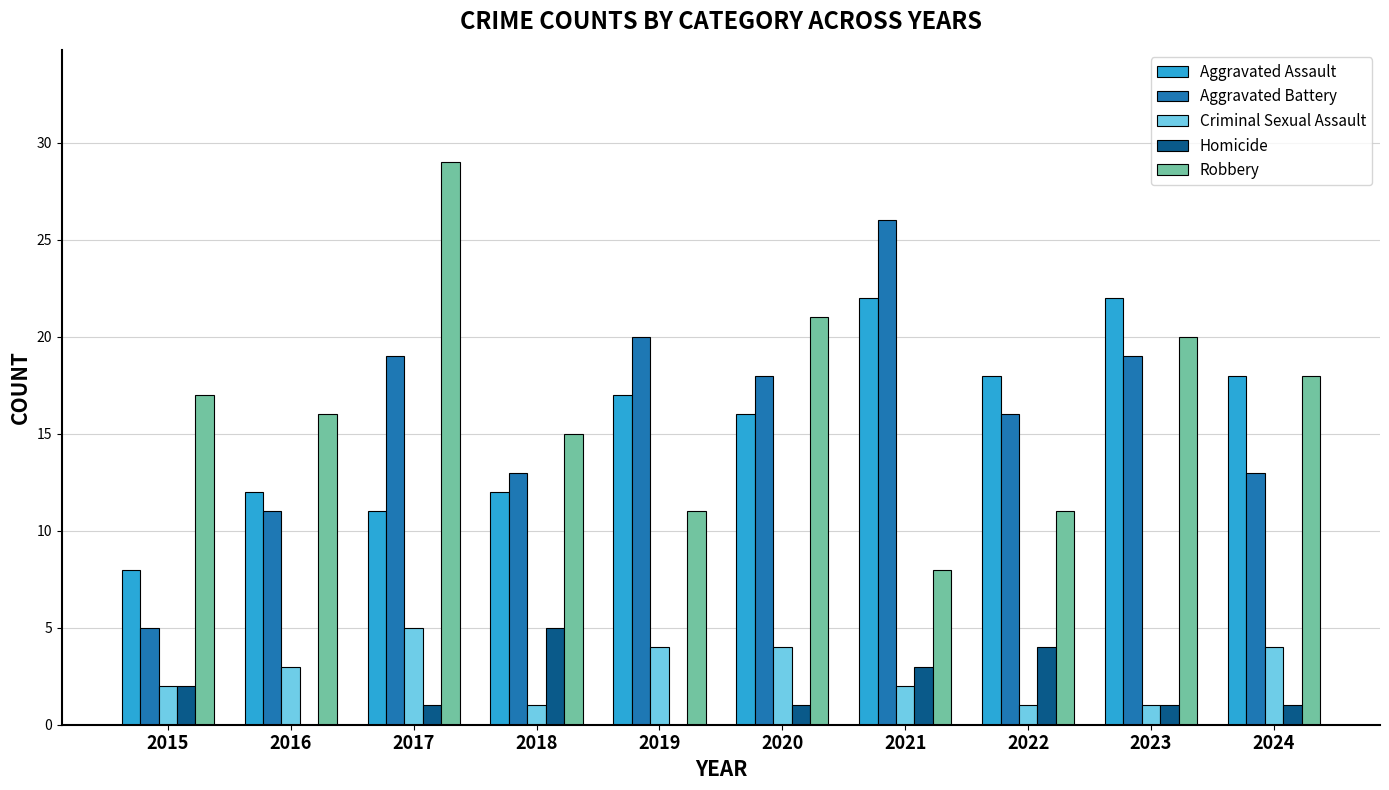

What are all the series names shown in the legend?

Aggravated Assault, Aggravated Battery, Criminal Sexual Assault, Homicide, Robbery